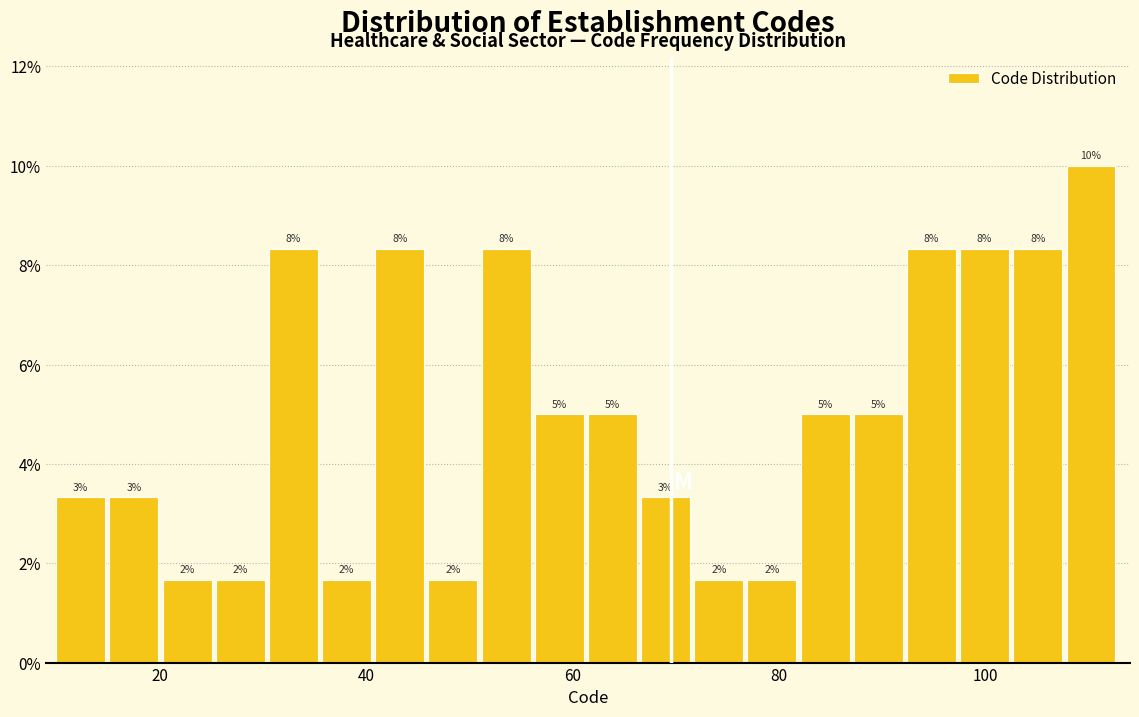

Around what value on the x-axis is the tallest bar? Give the approximate position of its centre, as read against the axis.

110